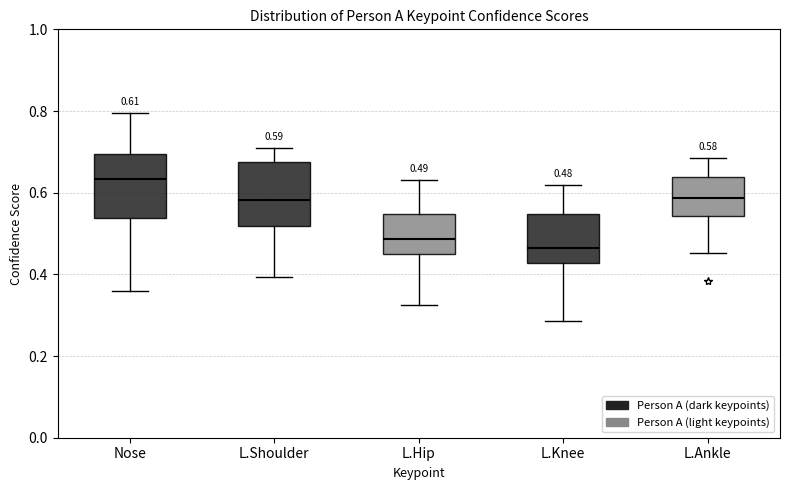

Which box's median line is the highest?

Nose